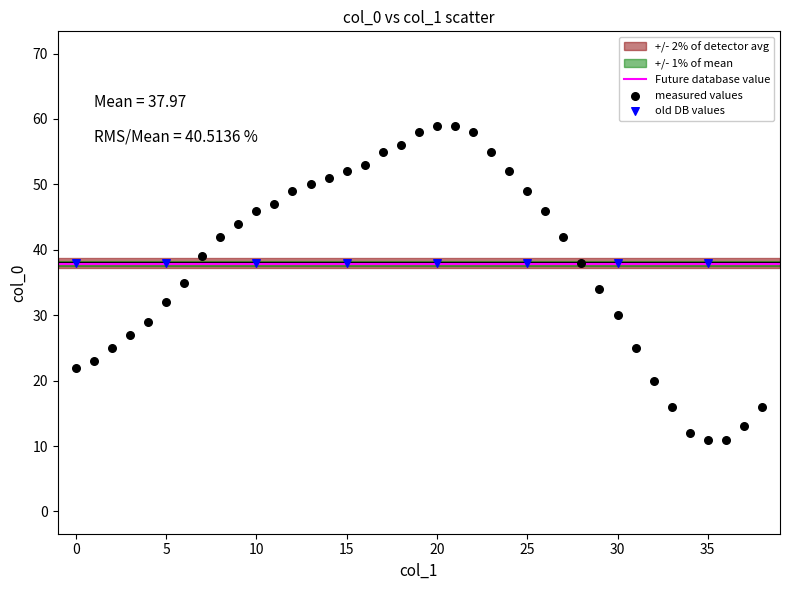

Which series reaches the maximum Y coordinate?

measured values